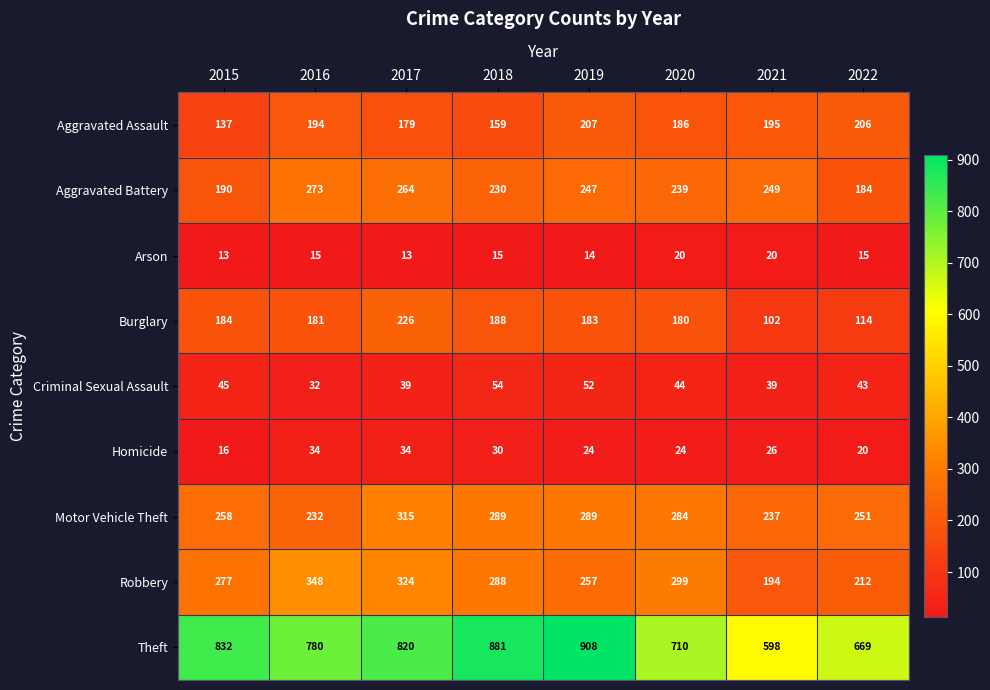

What is the sum of all Robbery values?

2199